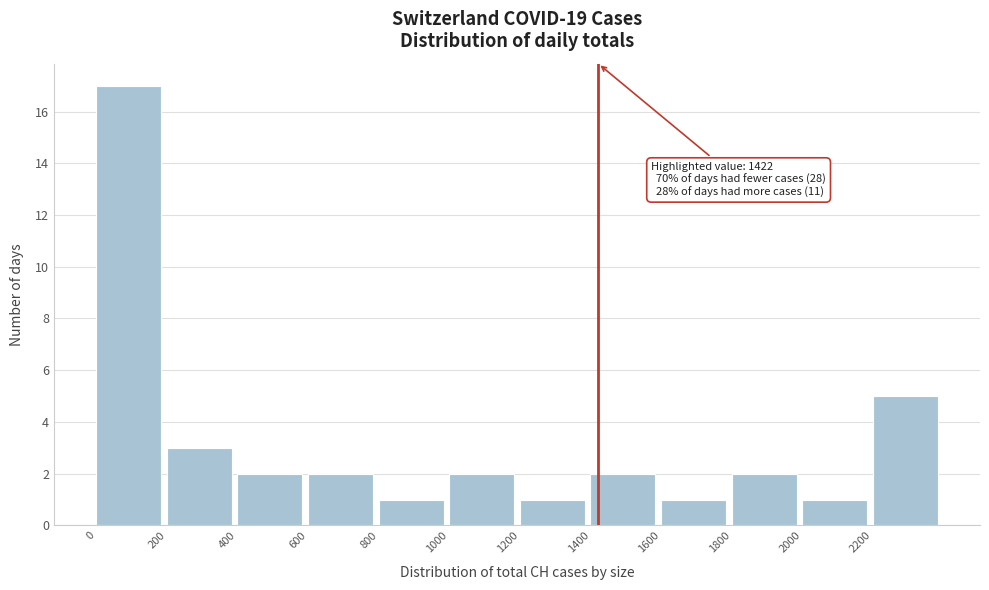

Which range on the x-axis has the tallest bar?

0 to 200